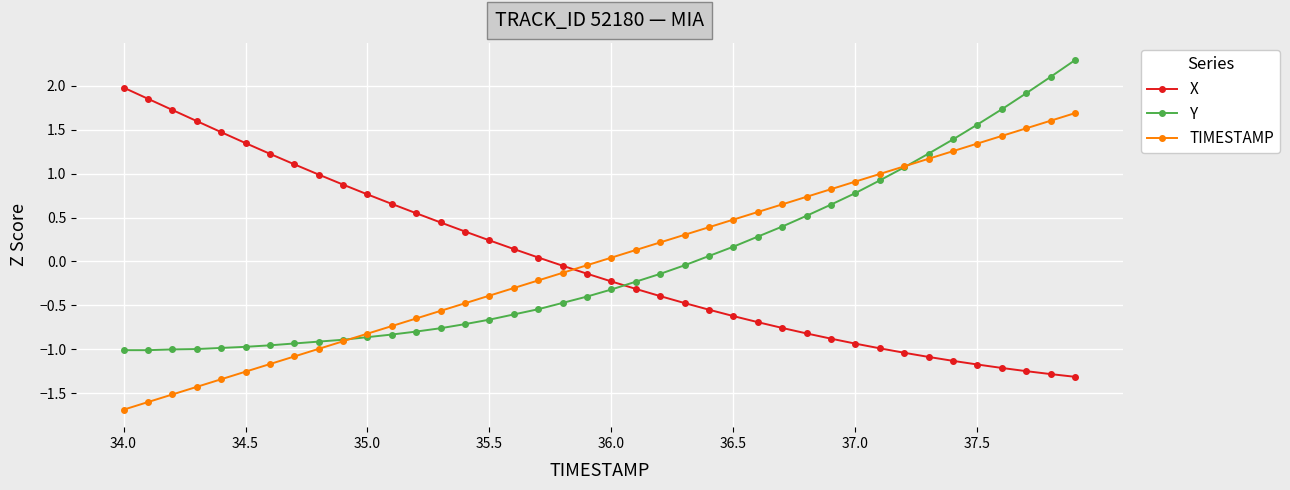

What is the value of the X point at the 36th from the left?

-1.2